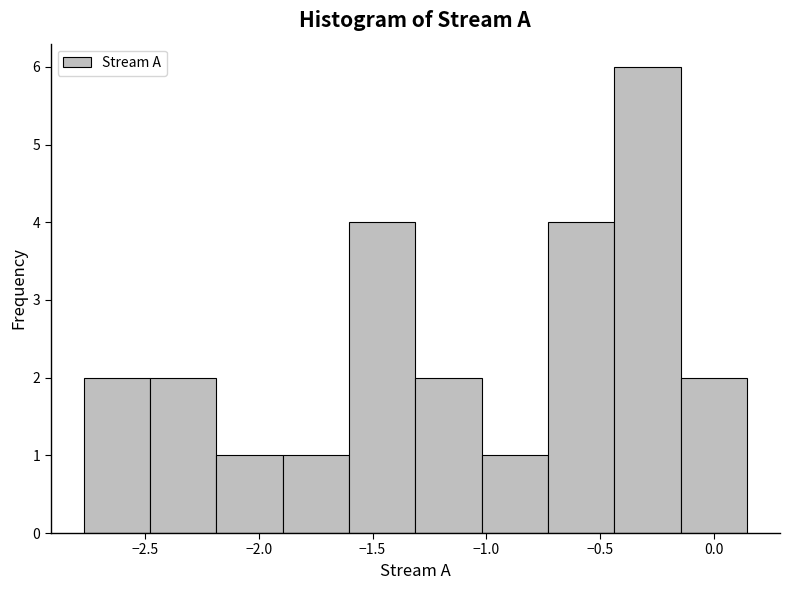

Which range on the x-axis has the tallest bar?

-0.45 to -0.15